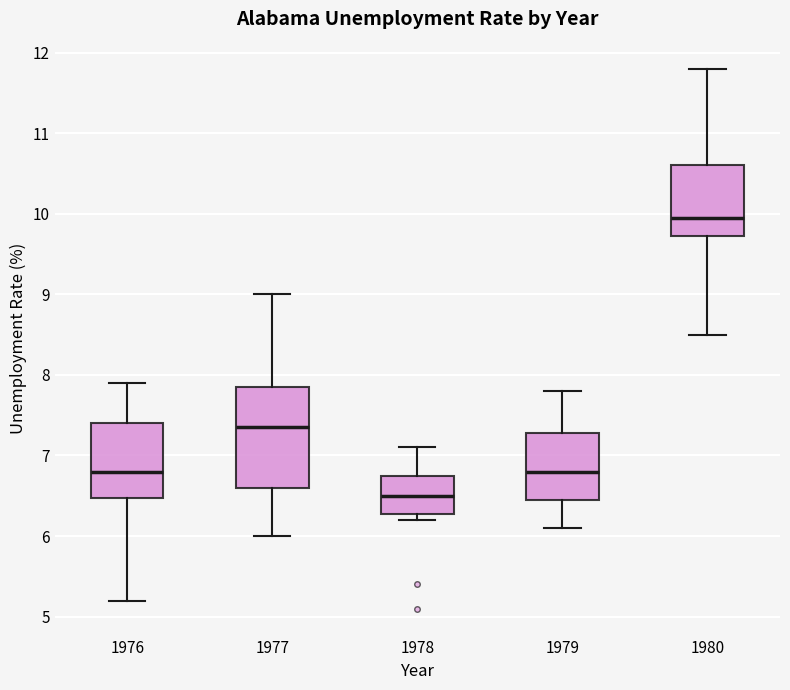

Which box is the tallest, from its lower edge to its upper edge?

1977